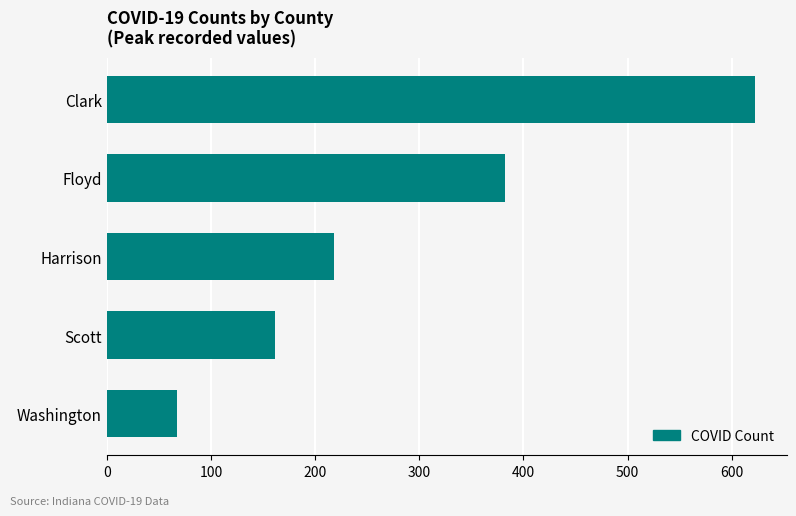

Is it true that the value at Washington is 31?

False